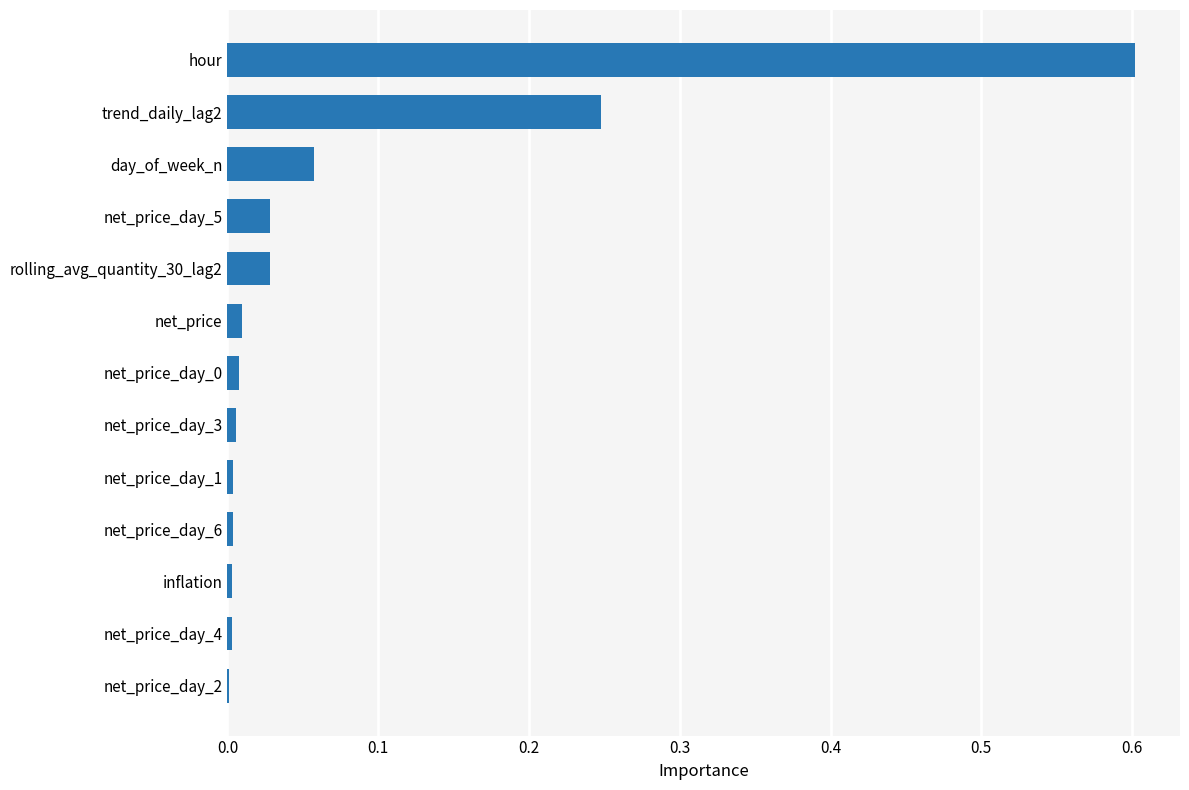

What is the maximum value shown in the chart?

0.6